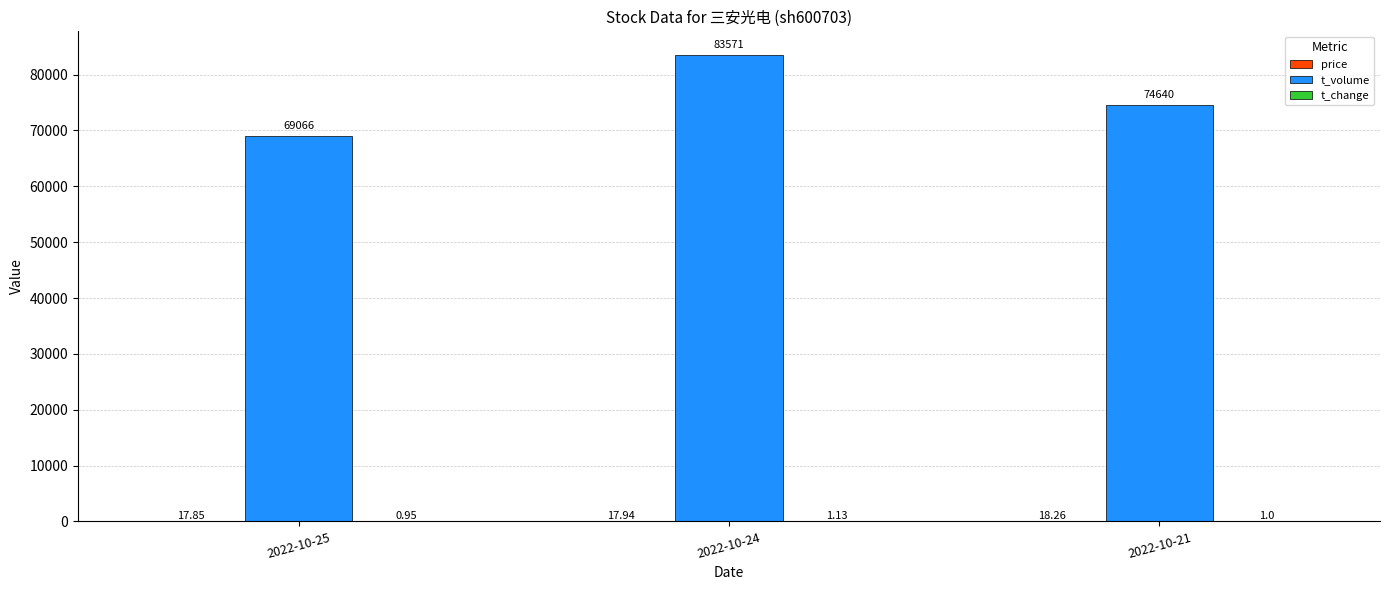

Which series changed the most between 2022-10-25 and 2022-10-21?

t_volume